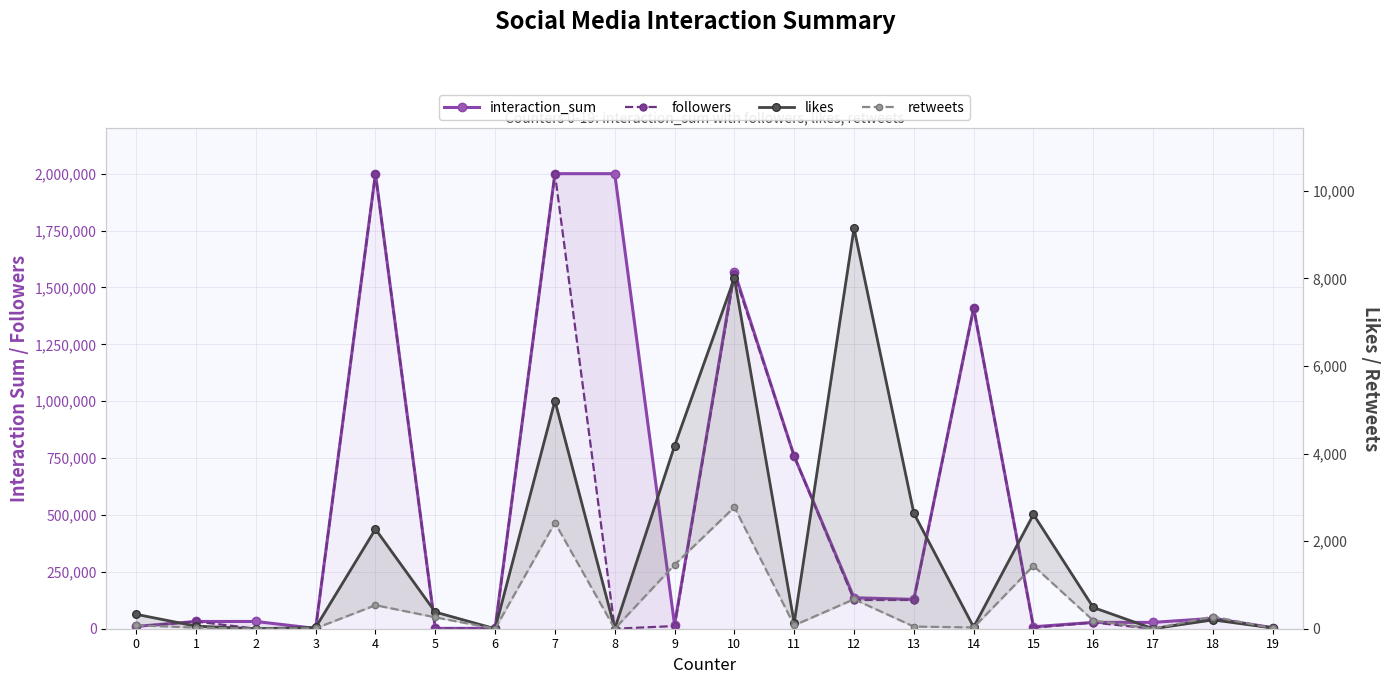

At which label is followers closest to 1000000?

11